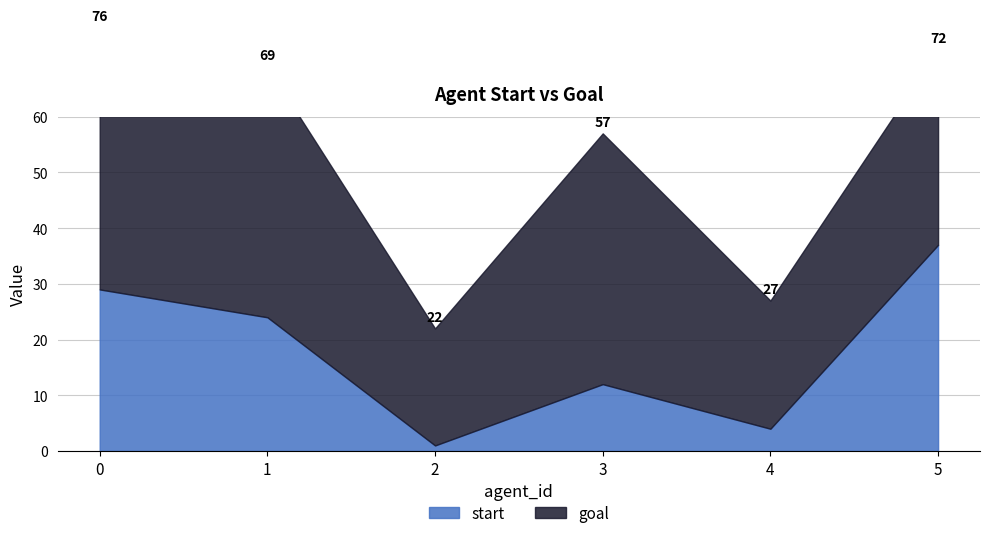

What is the sum of all start values?

107